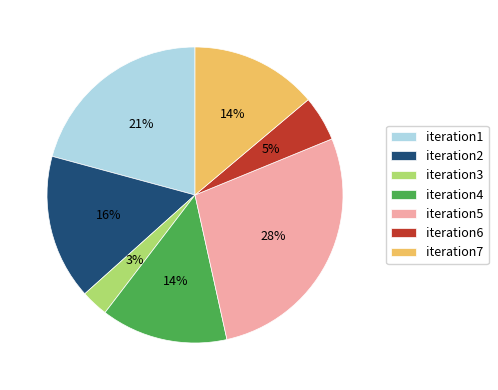

Is it true that iteration5 is 13% of the pie?

False